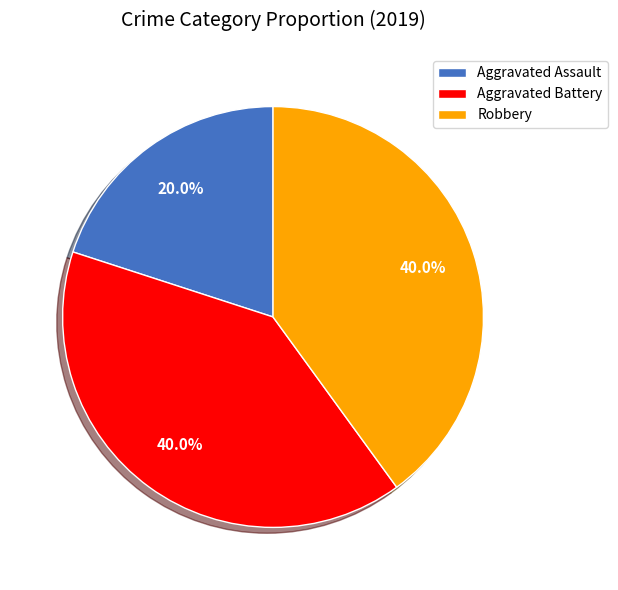

What is the smallest slice in the pie chart?

Aggravated Assault